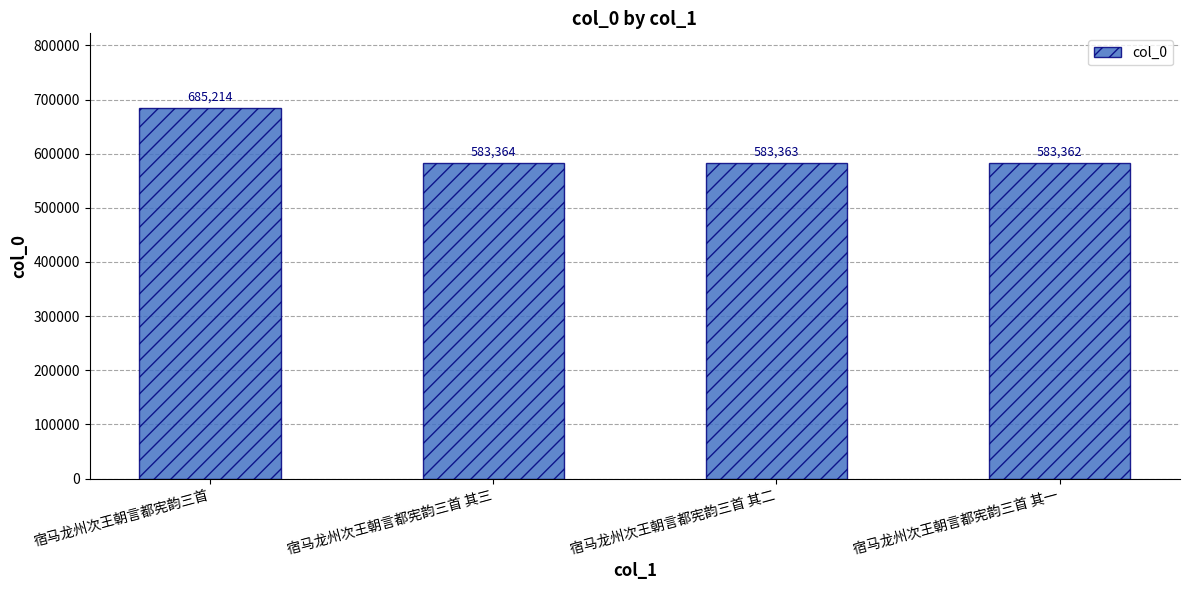

List the labels in order of value, largest first.

宿马龙州次王朝言都宪韵三首, 宿马龙州次王朝言都宪韵三首 其三, 宿马龙州次王朝言都宪韵三首 其二, 宿马龙州次王朝言都宪韵三首 其一